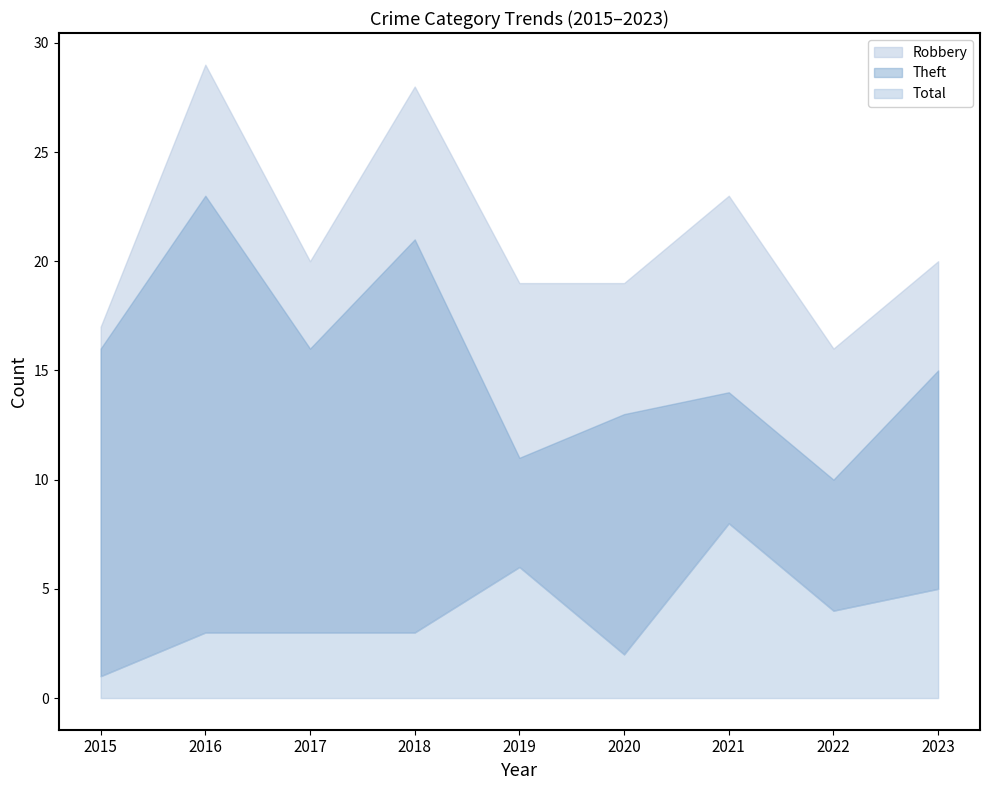

What is the total value across all series at 2021?

45